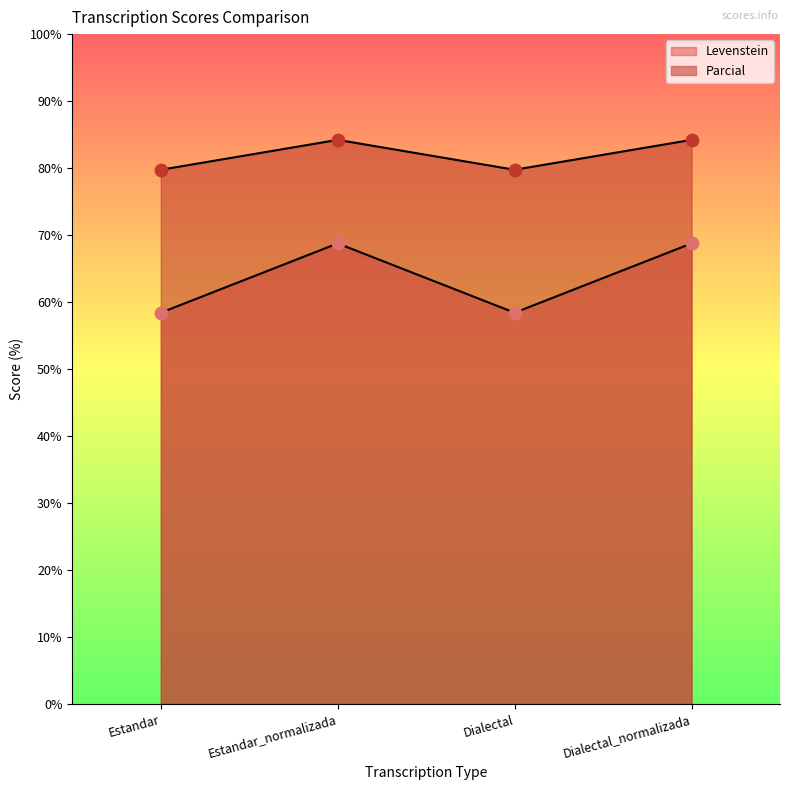

Which series contains the highest Y value?

Parcial